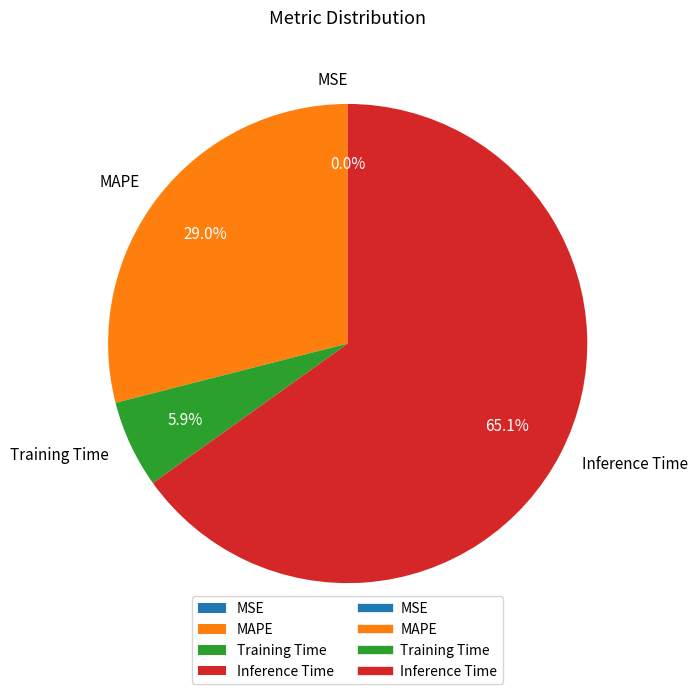

Which slice is the largest?

Inference Time